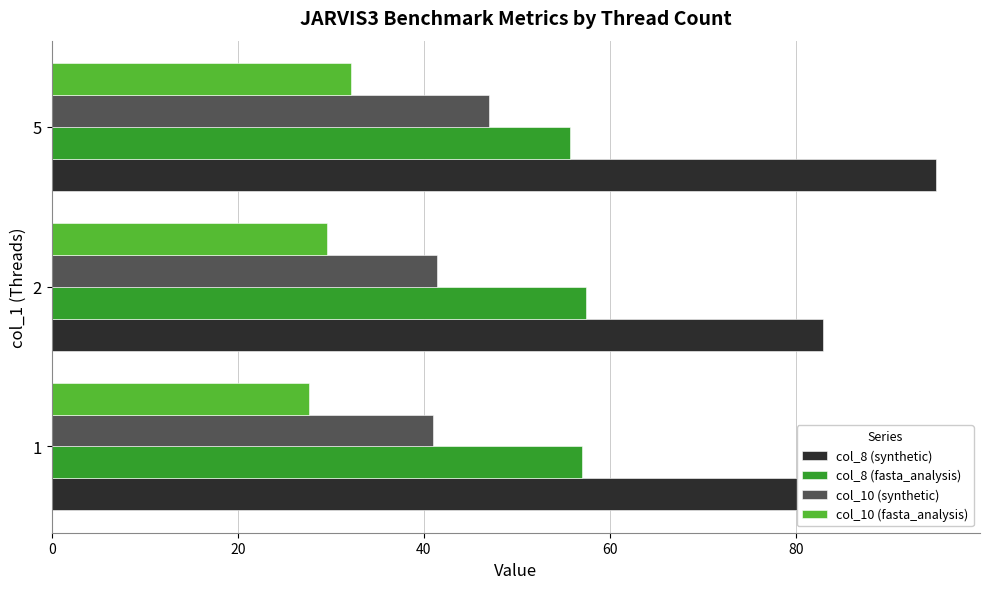

Rank the series by their average value, from lowest to highest.

col_10 (fasta_analysis), col_10 (synthetic), col_8 (fasta_analysis), col_8 (synthetic)